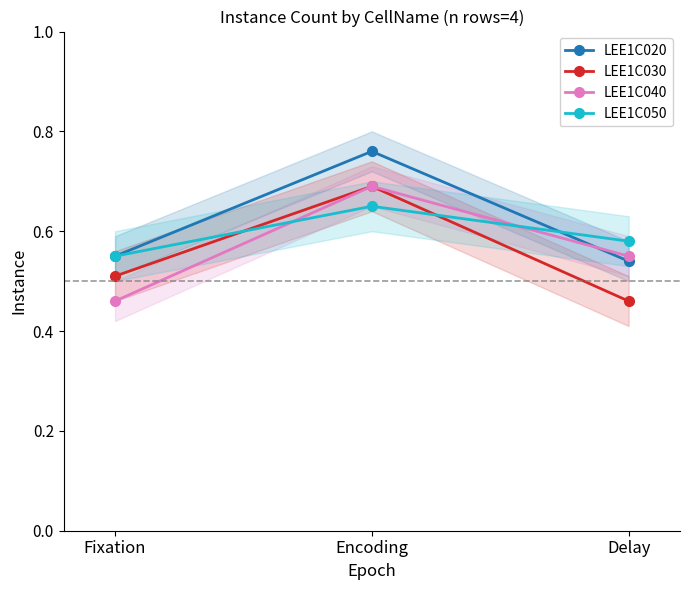

How many LEE1C050 values are between 0 and 1?

3